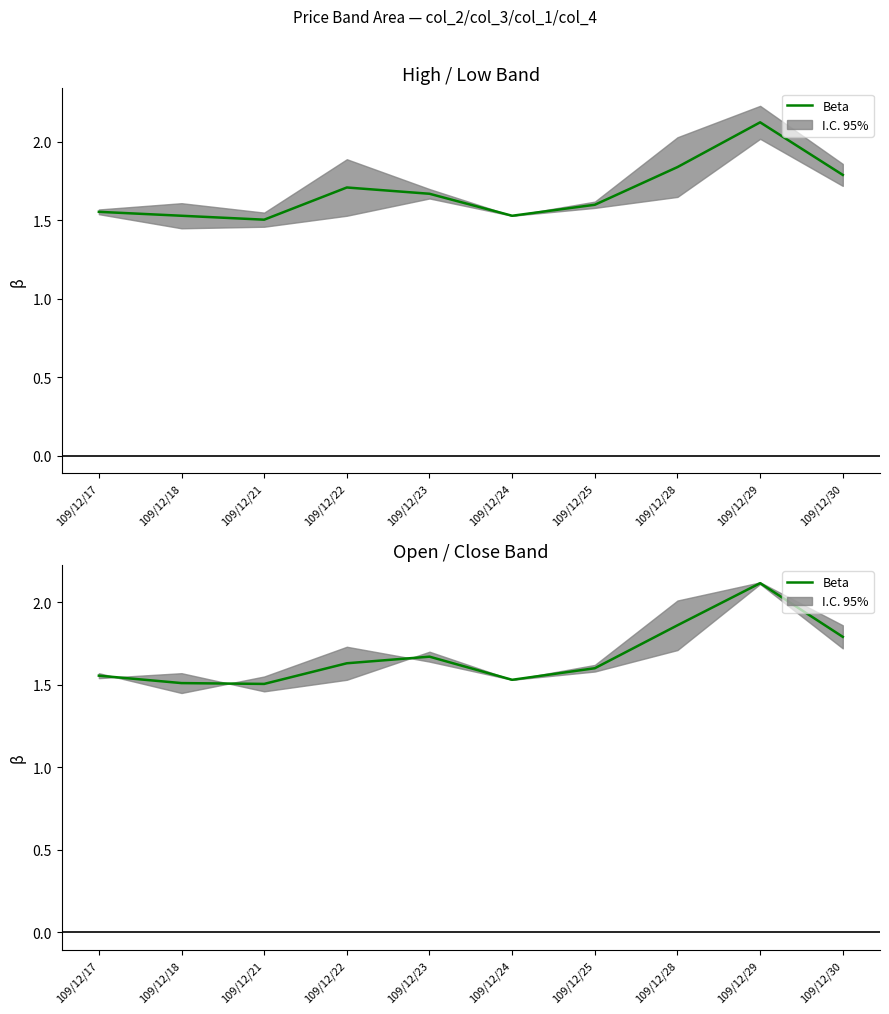

Is it true that the value at 109/12/24 is 1.5?

True